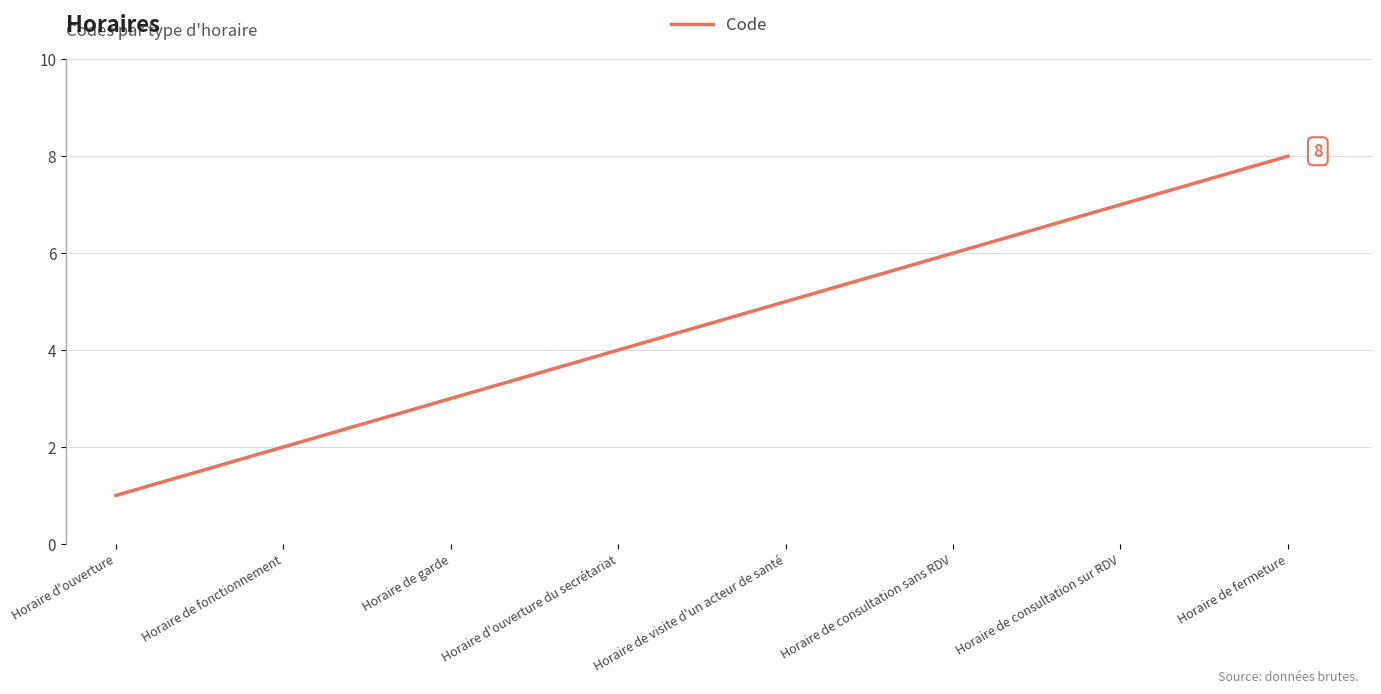

What is the ratio of the value at Horaire de garde to the value at Horaire de fermeture?

0.4